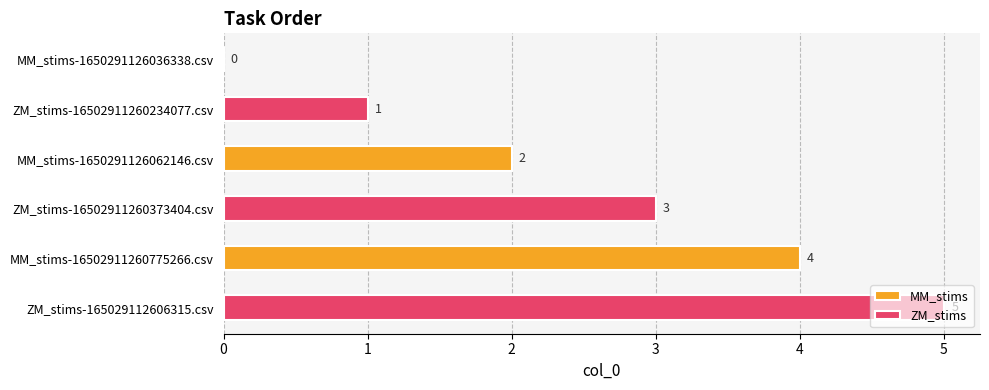

Is the value of MM_stims at MM_stims-1650291126036338.csv greater than the value of ZM_stims at MM_stims-1650291126036338.csv?

No